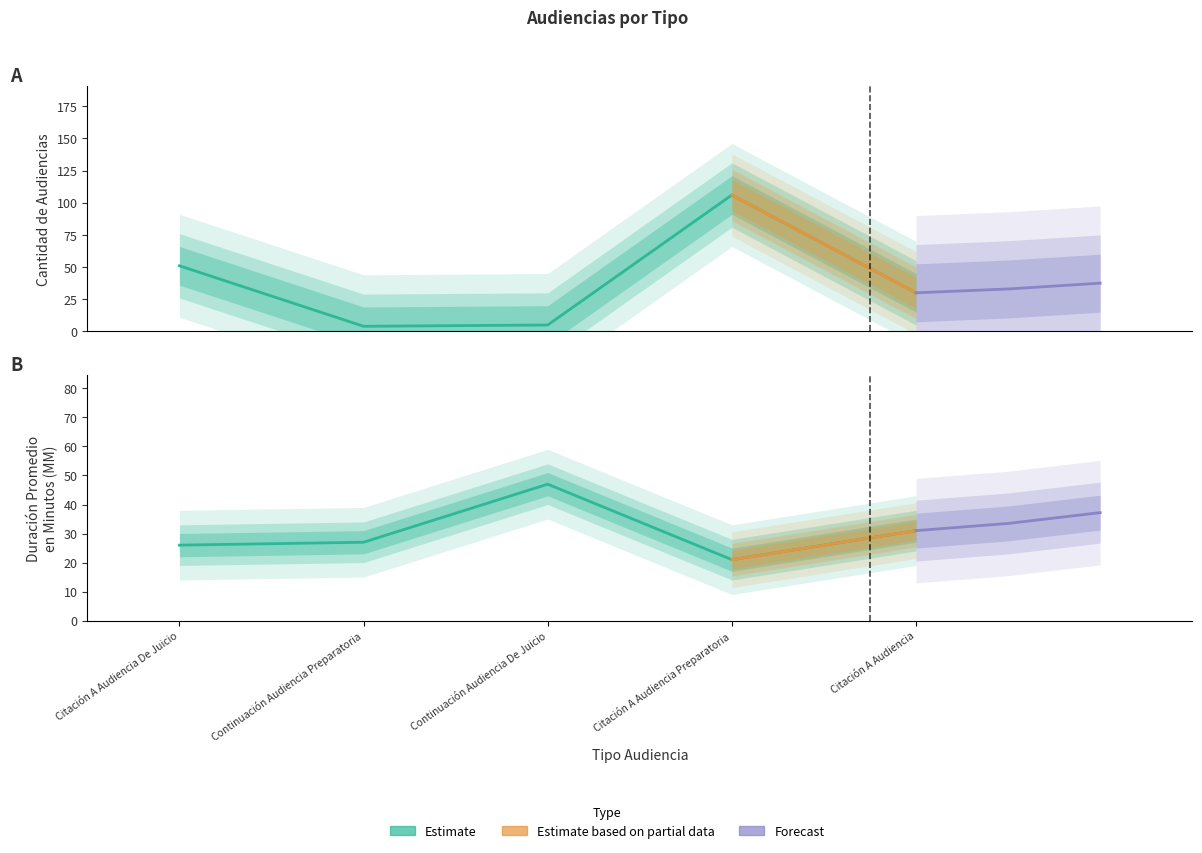

Which category has the highest value in the Duración Promedio en Minutos (MM) series?

Continuación Audiencia De Juicio